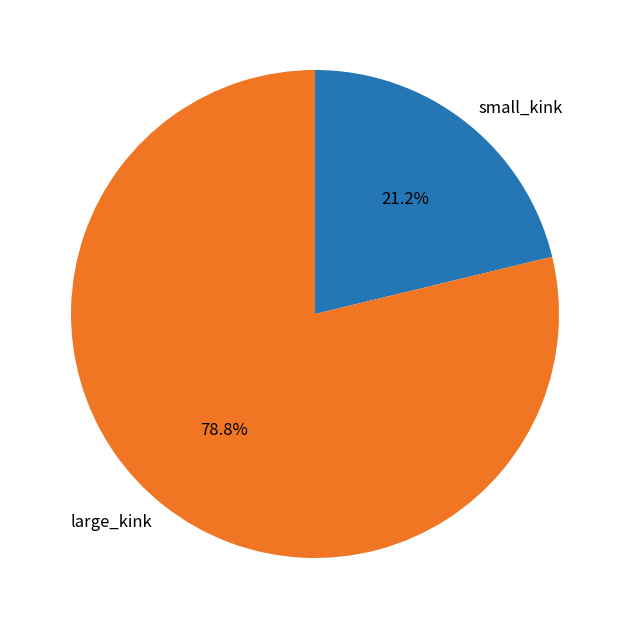

What portion of the pie excludes small_kink?

78.8%